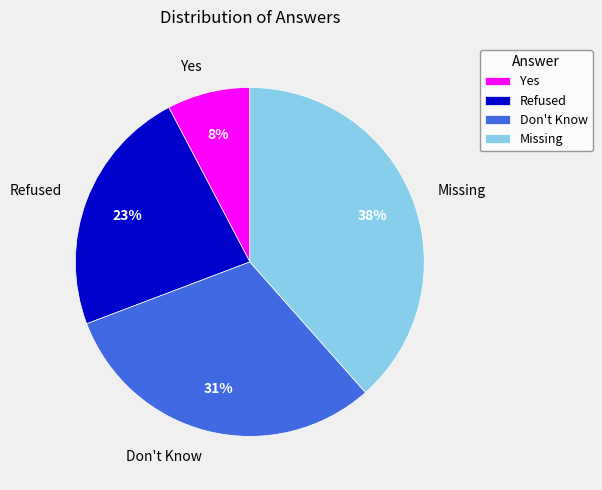

Does Refused represent more than half of the total?

No